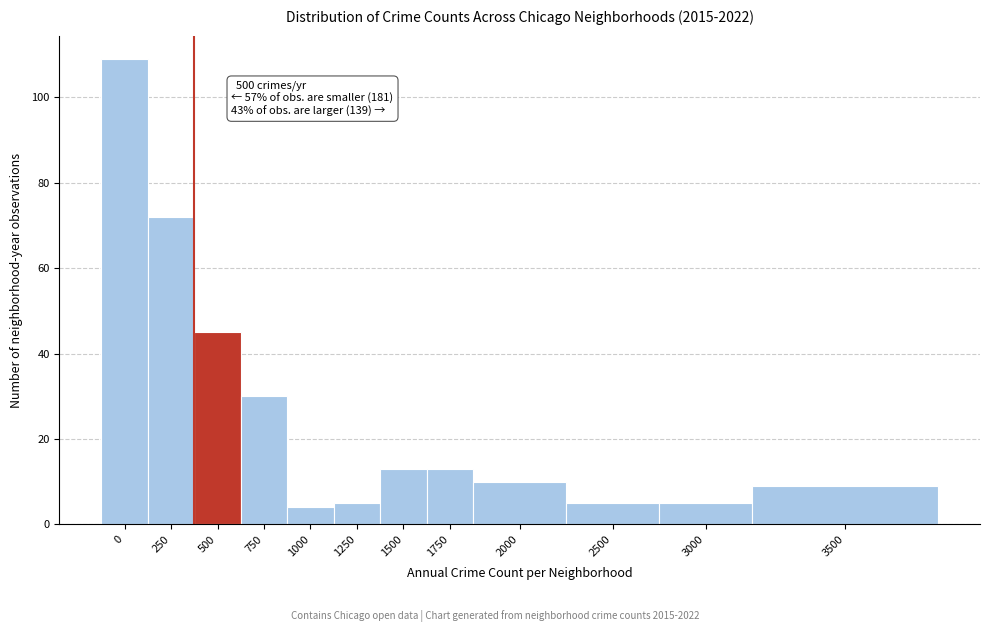

Reading left to right, what are all the values shown in this chart?

0=109	250=72	500=45	750=30	1000=4	1250=5	1500=13	1750=13	2000=10	2500=5	3000=5	3500=9